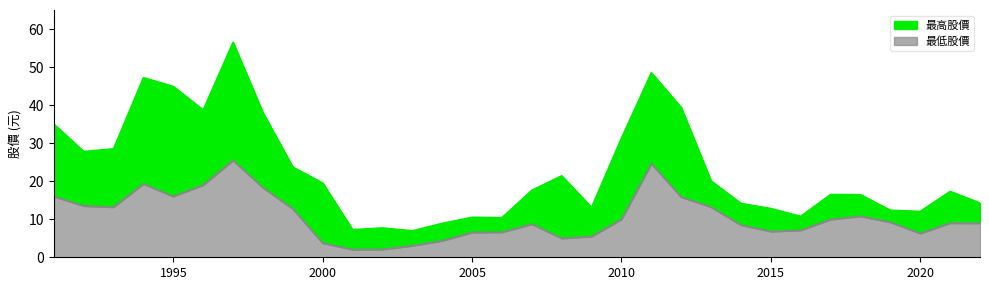

What is the total value across all series at 2010?

31.3